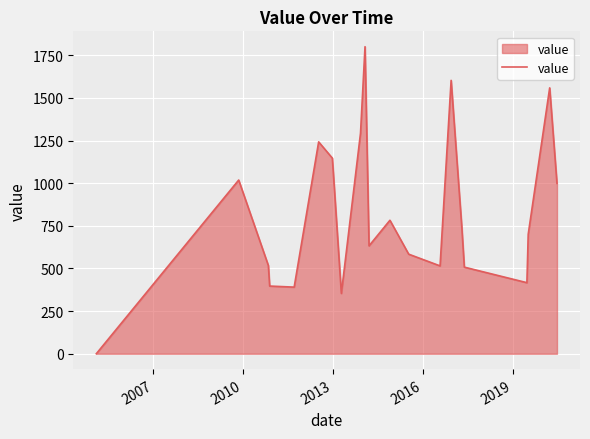

What is the greatest value displayed?

1800.2